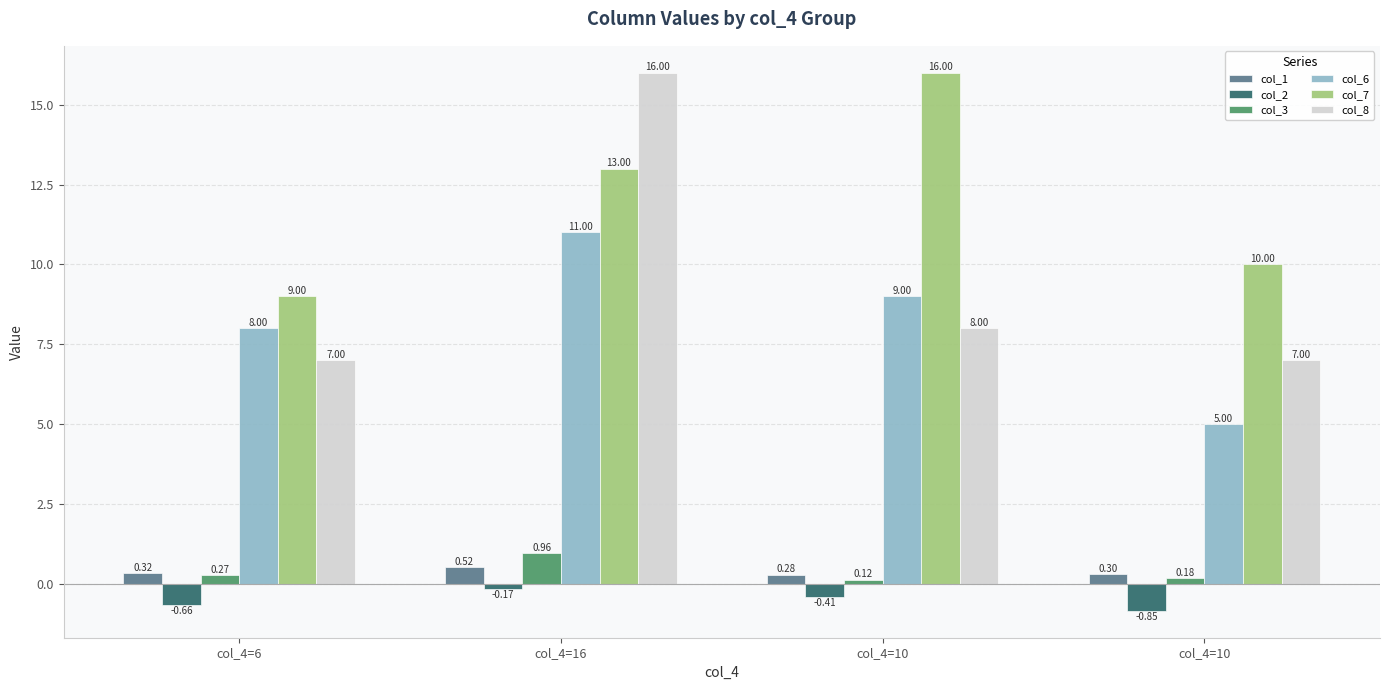

Rank the categories by col_6 value from highest to lowest.

col_4=16, col_4=10, col_4=6, col_4=10